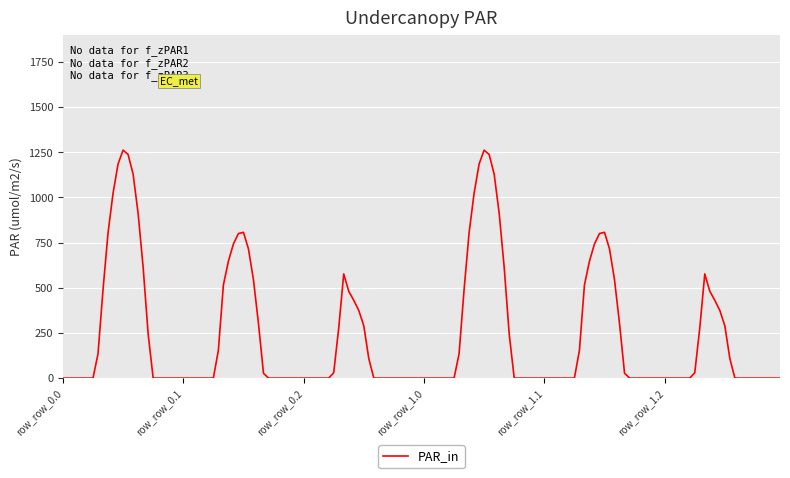

What is the greatest value displayed?

1261.6